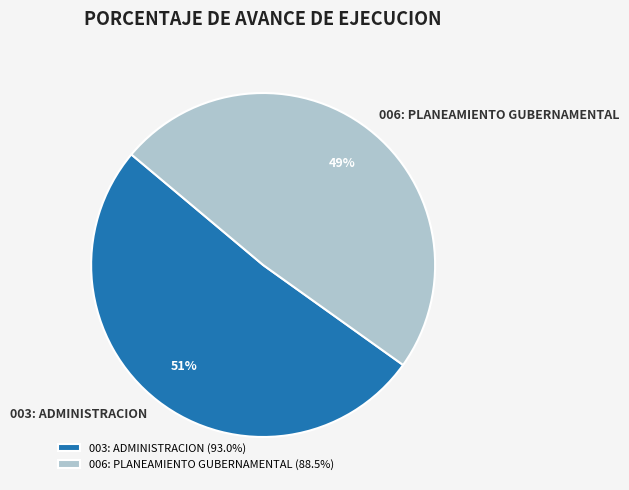

Which slice is the smallest?

006: PLANEAMIENTO GUBERNAMENTAL